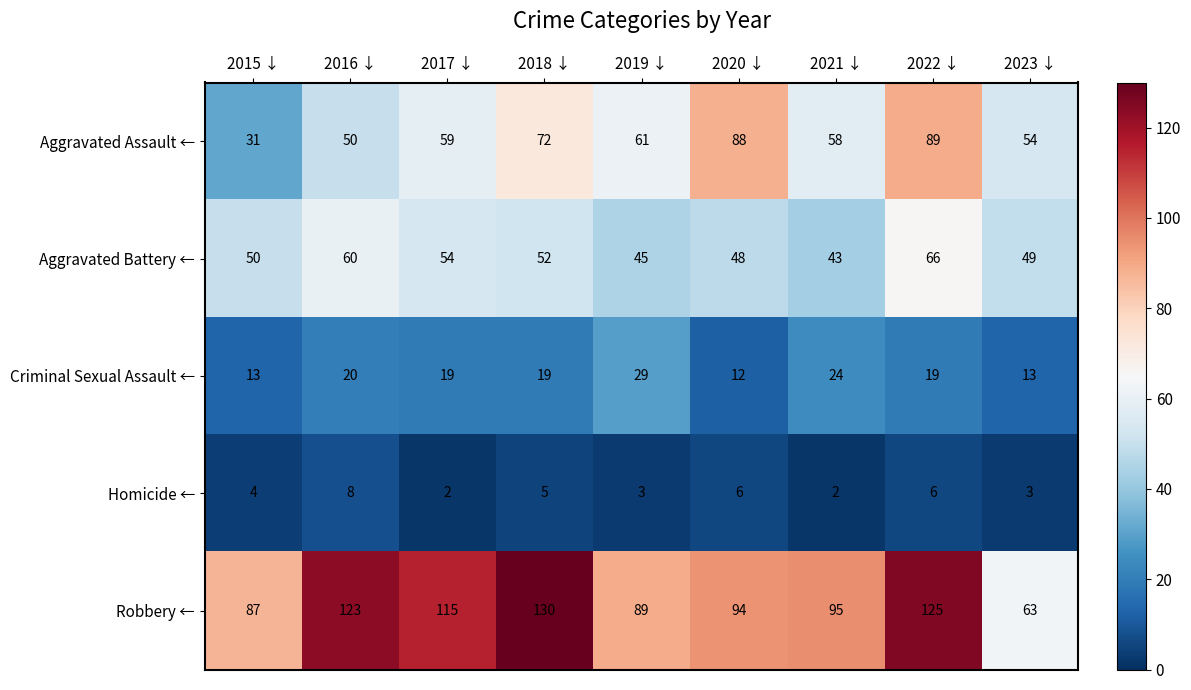

What is the spread (max minus min) of values at 2015 ↓?

83